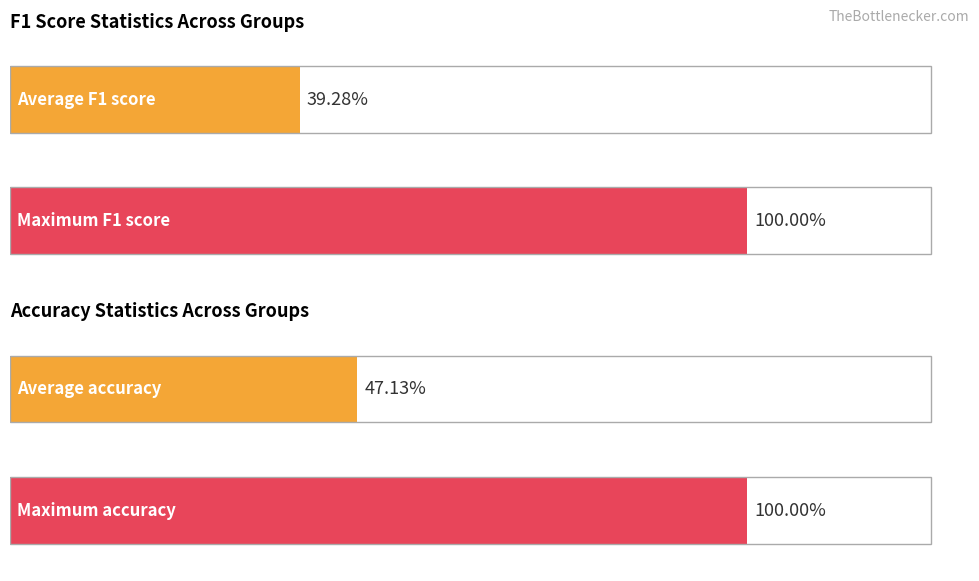

What is the maximum value shown in the chart?

1.0